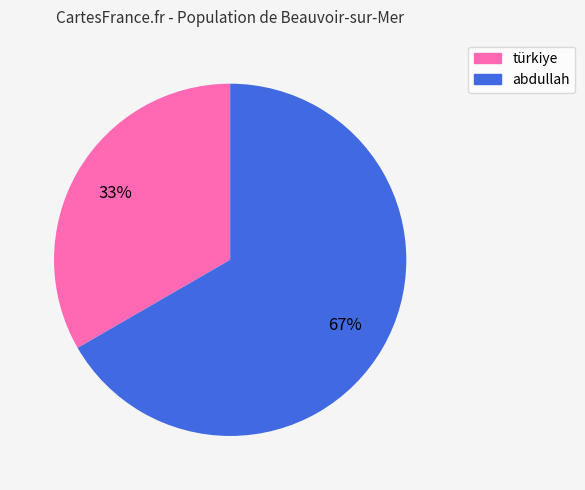

What percentage is the türkiye slice, to the nearest percent?

33%